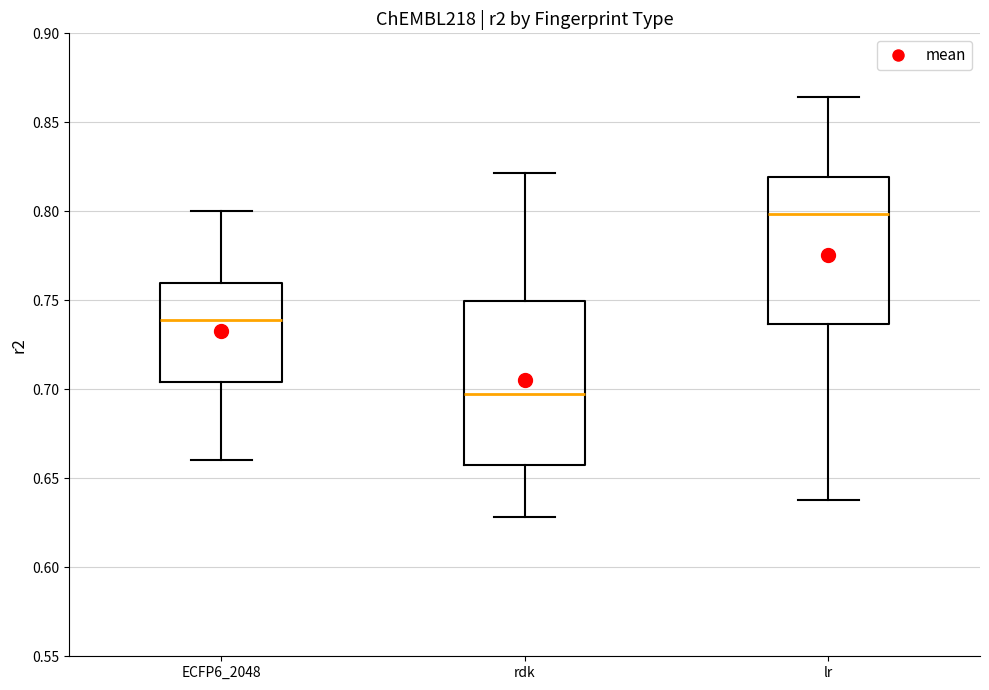

Where does the upper whisker of the box for lr end on the y-axis? The values are not printed on the chart, so give them approximately, as read against the axis.

0.865